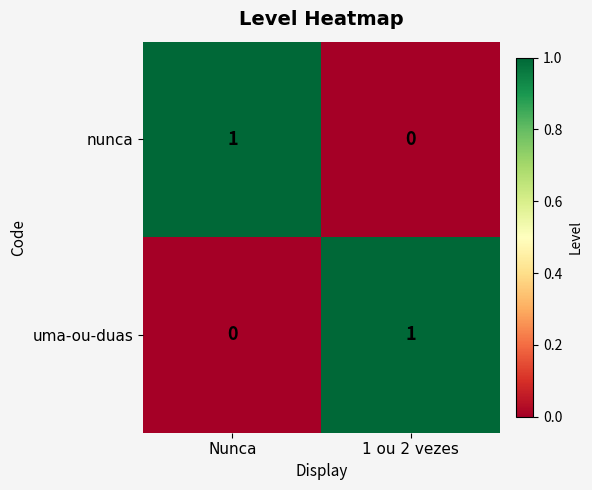

At which label is uma-ou-duas closest to 0?

Nunca